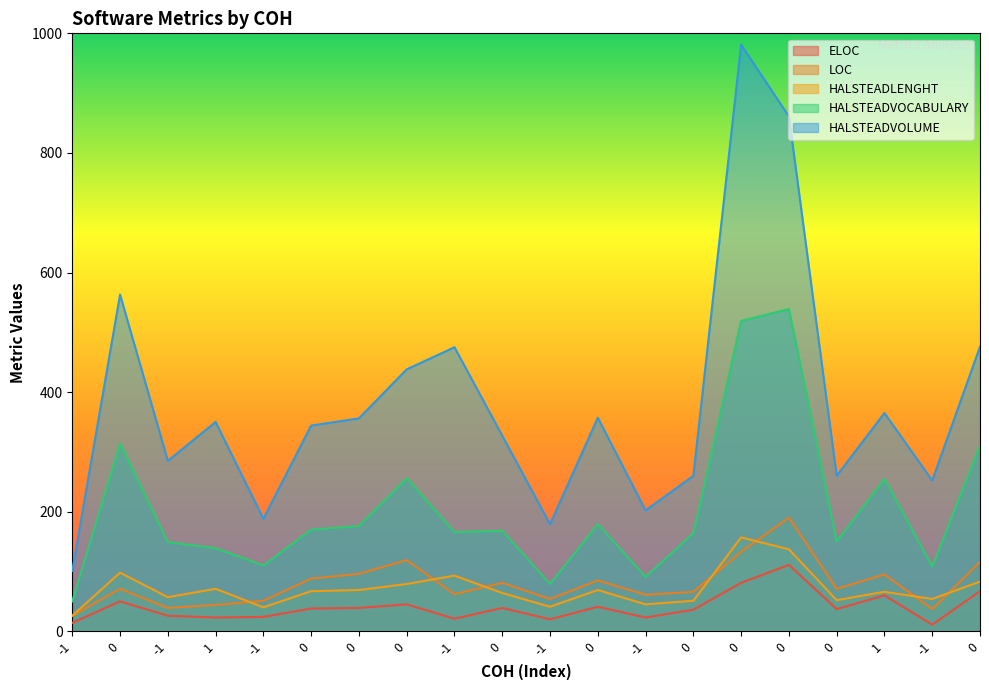

How many data points in ELOC are above 38?

9